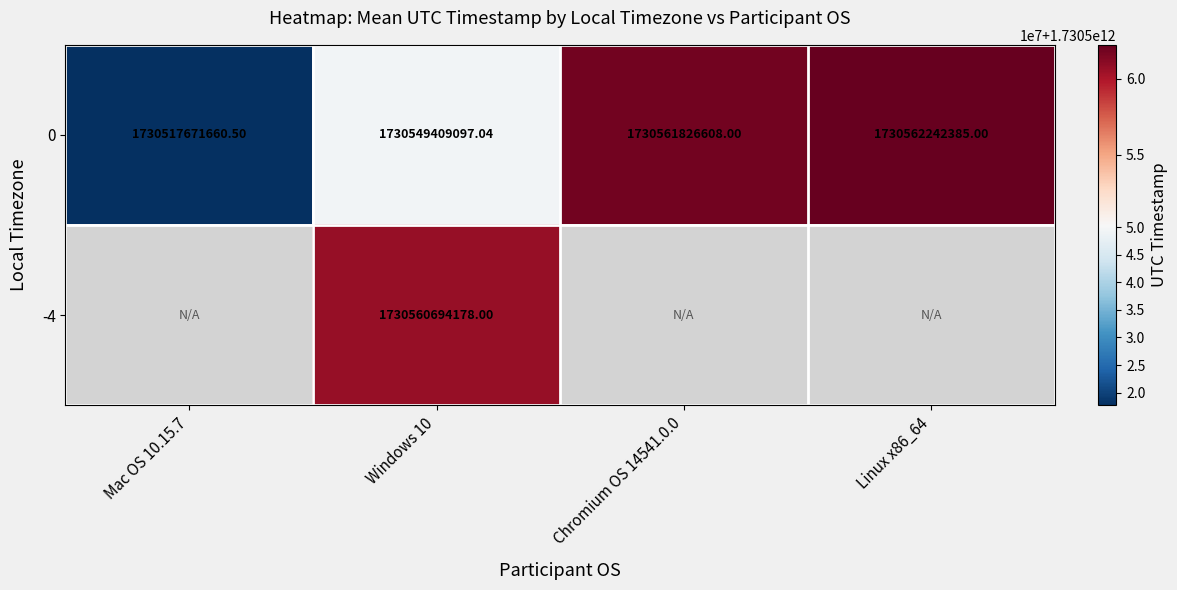

At which label is 0 closest to 1730539957022?

Windows 10